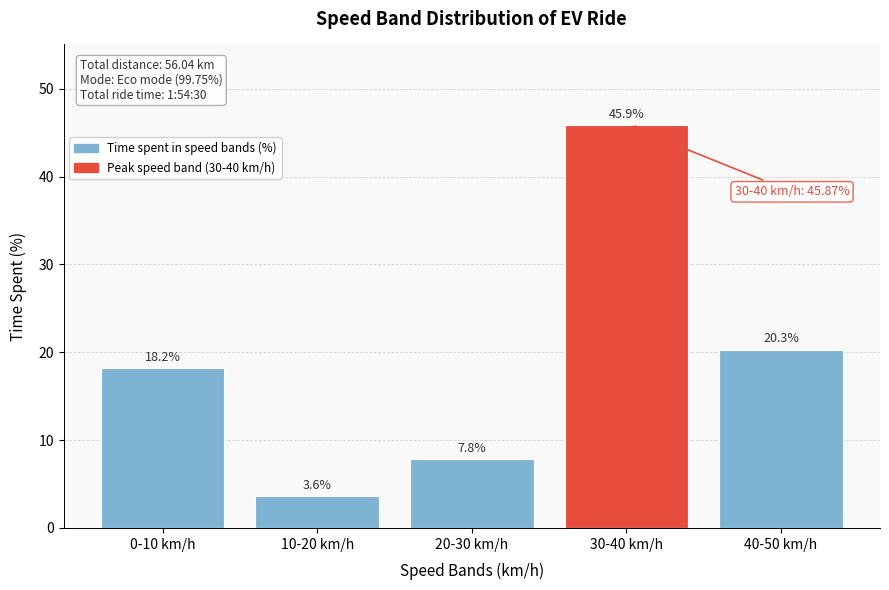

Reading right to left, what are all the values shown in this chart?

20.3	45.9	7.8	3.6	18.2